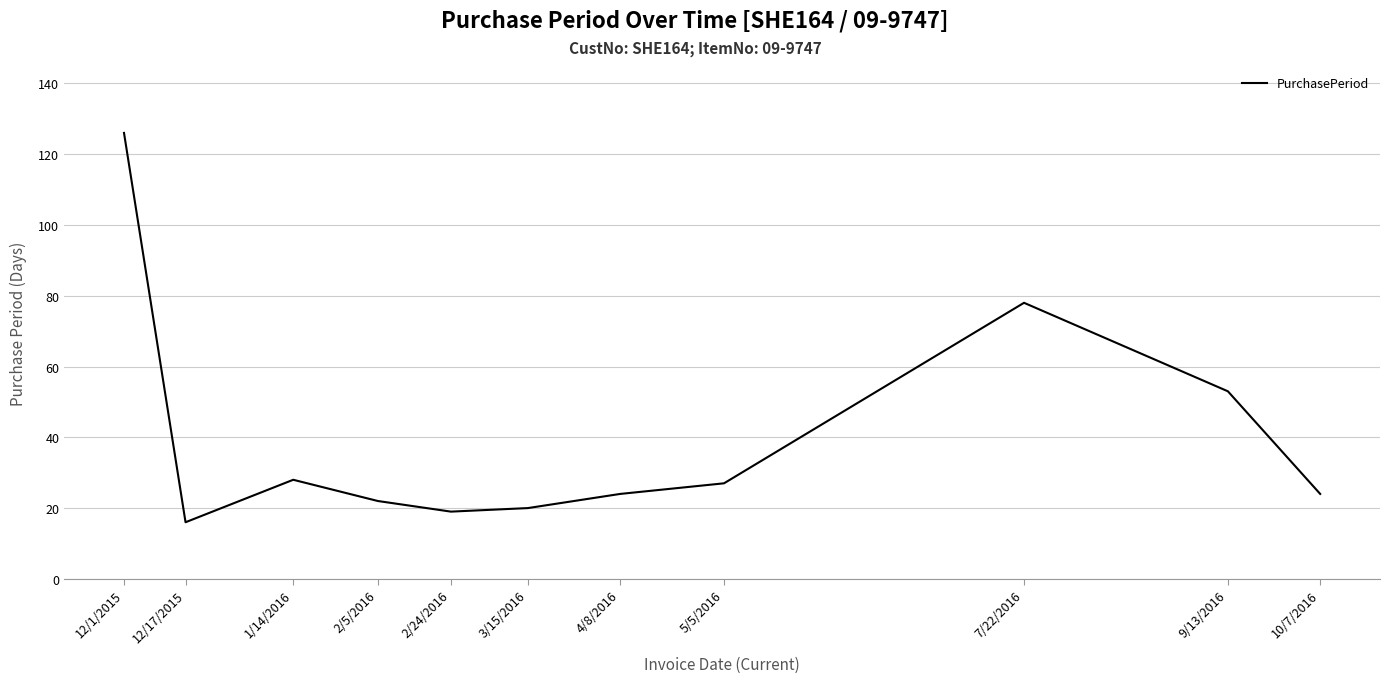

Reading left to right, list all the values displayed in this chart.

126	16	28	22	19	20	24	27	78	53	24